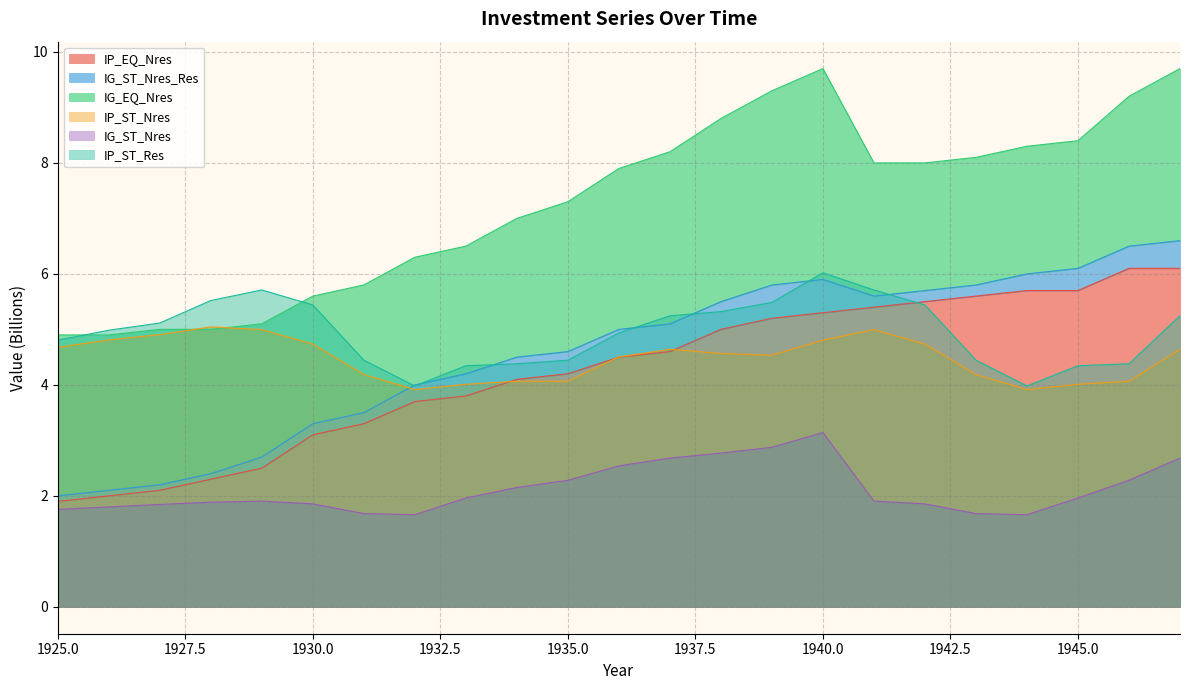

True or false: IG_ST_Nres and IP_ST_Res cross at least once.

False